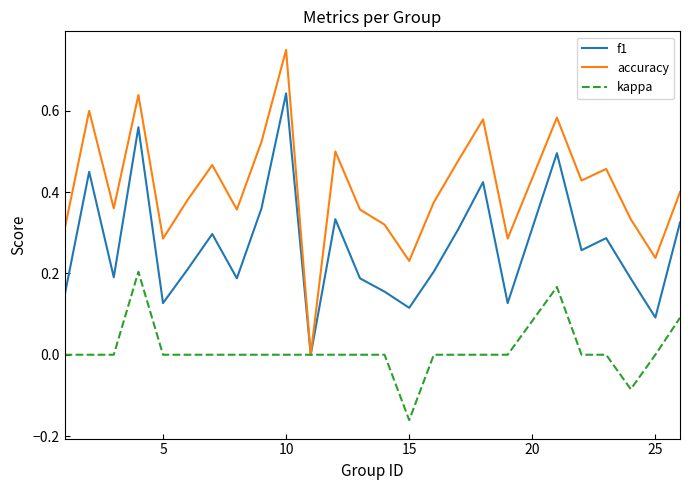

Which series has the widest spread of values?

accuracy